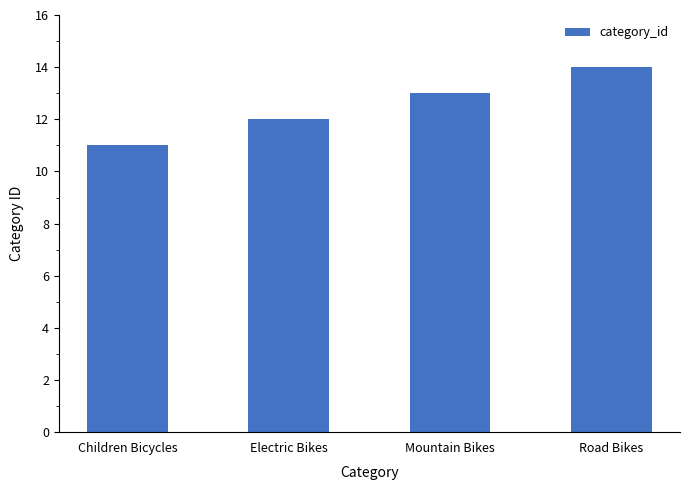

Is it true that the value at Electric Bikes is 12?

True